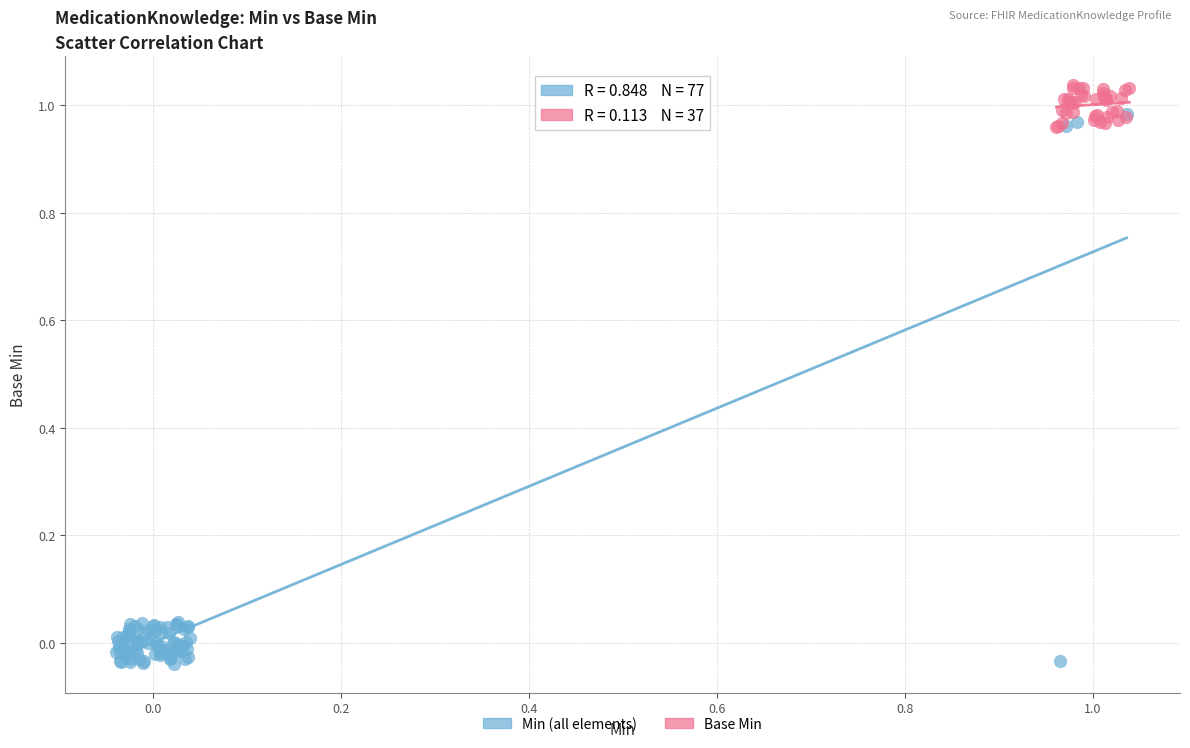

Which series contains the highest Y value?

Base Min